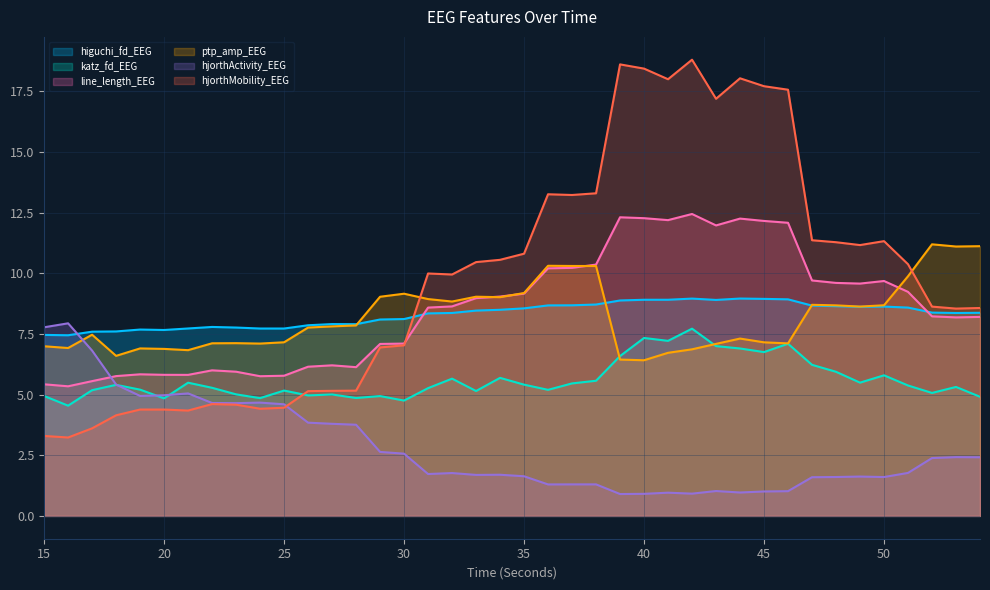

The line_length_EEG series shows 1.9 at 29. True or false?

False